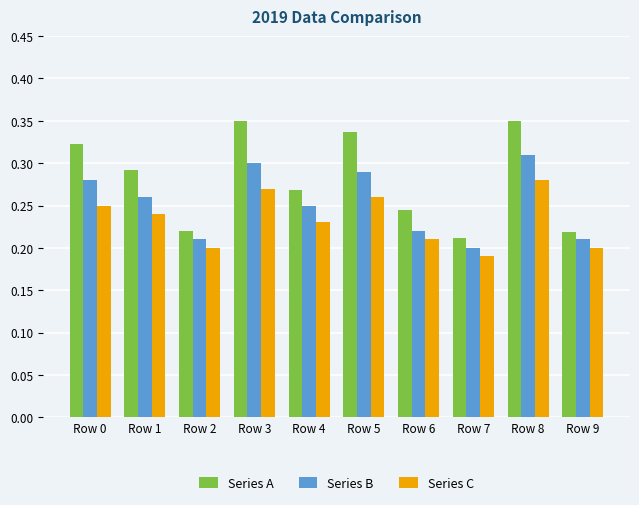

At which label does Series C reach its peak?

Row 8